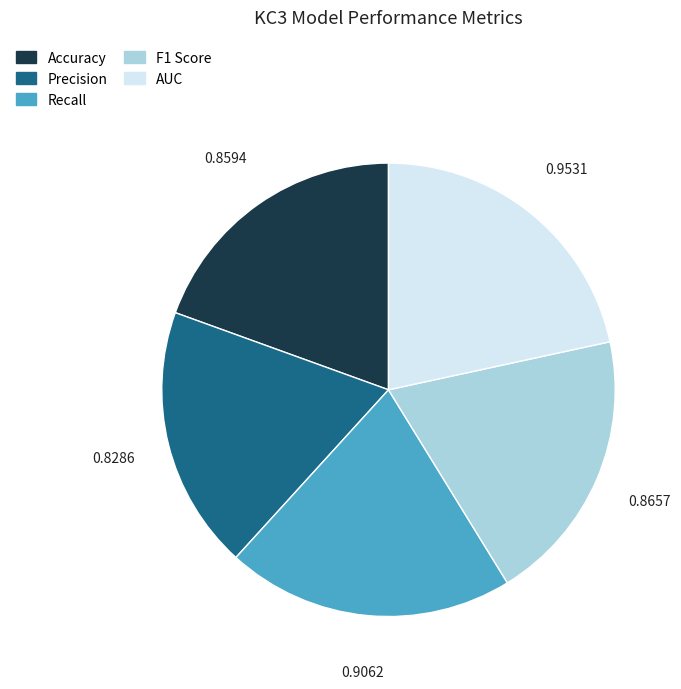

What is the largest slice in the pie chart?

AUC